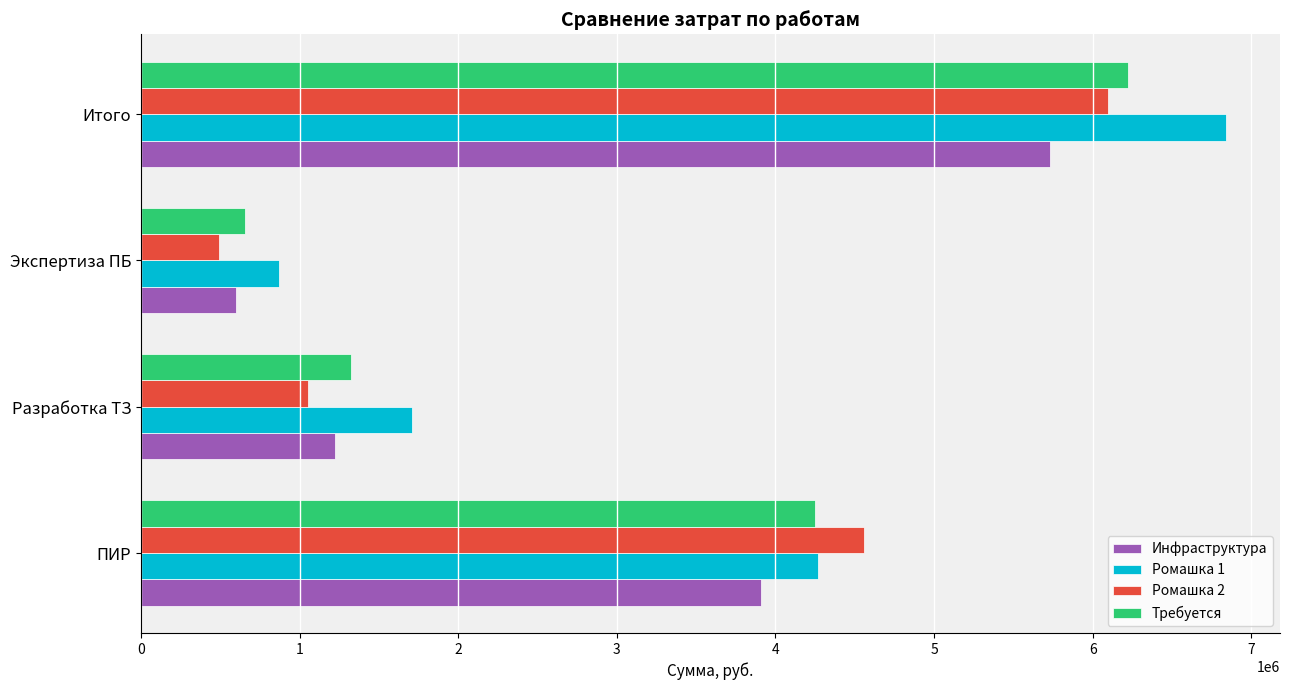

Where is Ромашка 2 nearest to the value 3293249?

ПИР